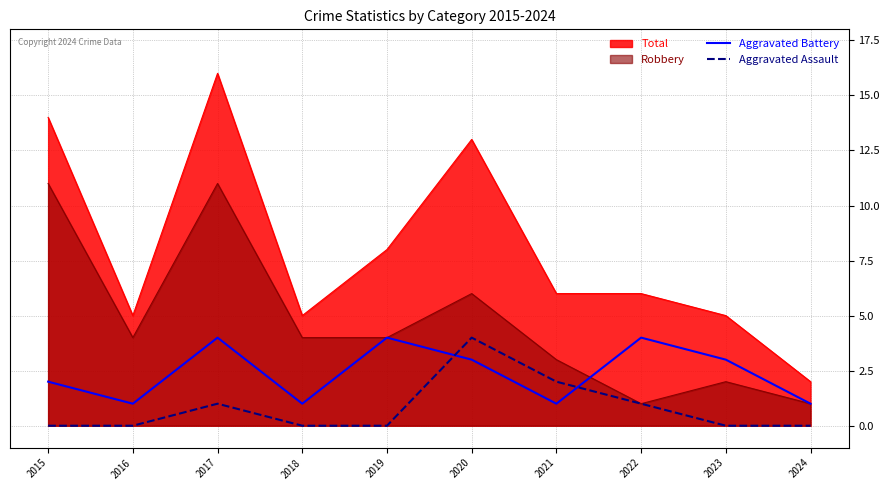

List the labels in order of Aggravated Assault value, smallest first.

2015, 2016, 2018, 2019, 2023, 2024, 2017, 2022, 2021, 2020